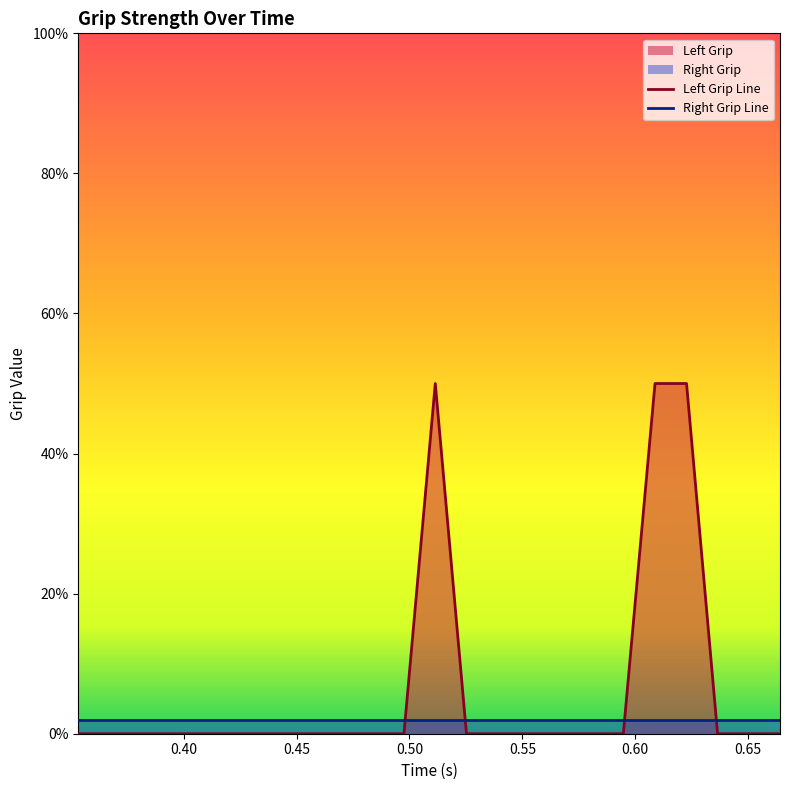

At how many categories does at least one series exceed 0?

20